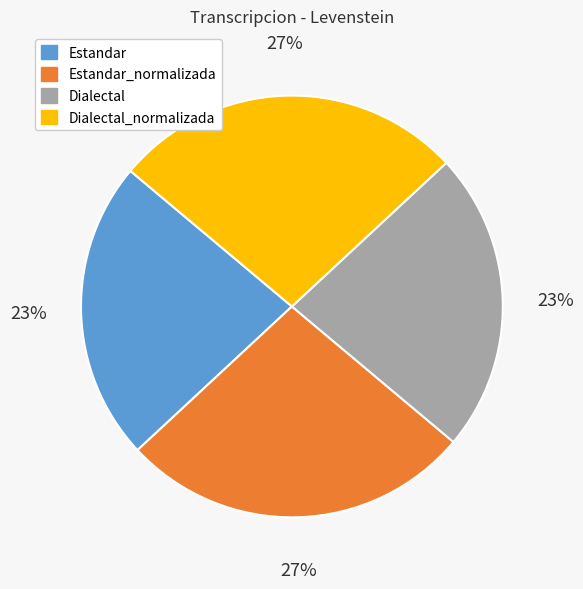

Count the number of slices in the pie.

4